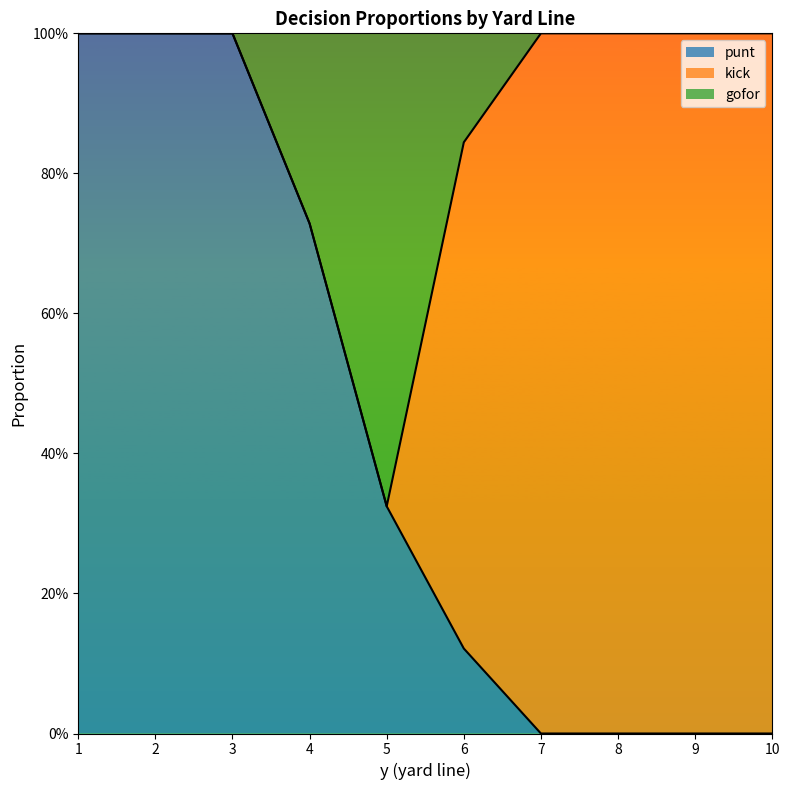

What is the value of the punt point at the 2nd from the left?

1.0